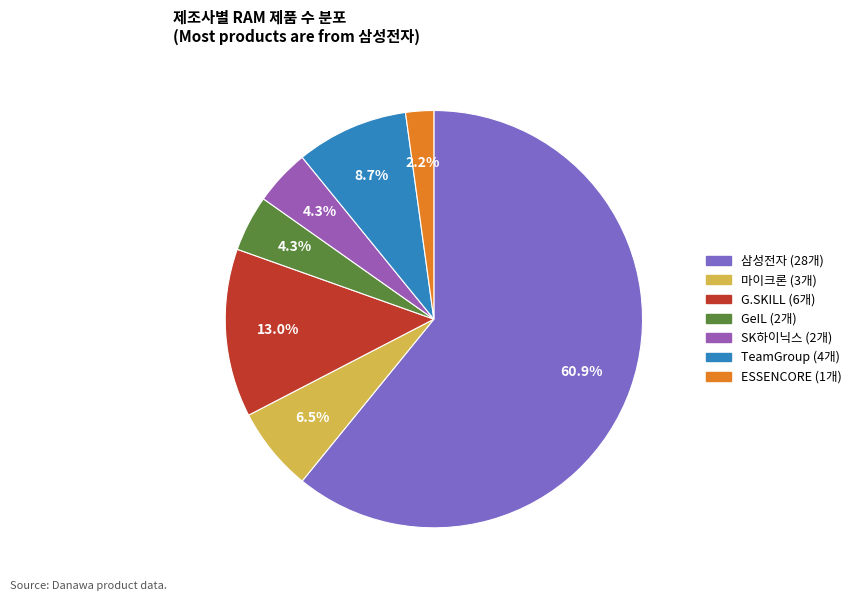

What percentage is the G.SKILL slice, to the nearest percent?

13%